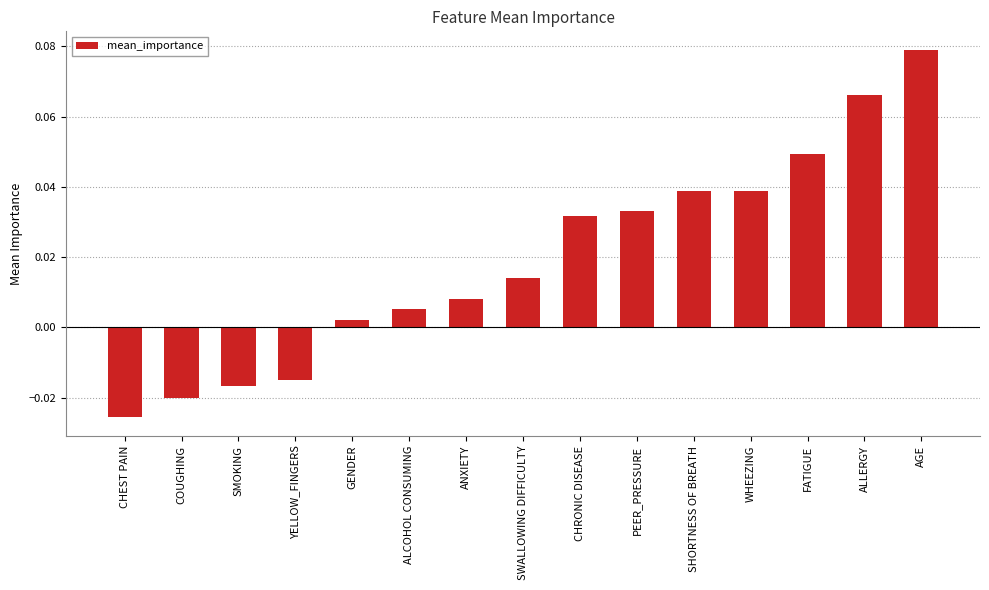

How many bars are there in total?

15